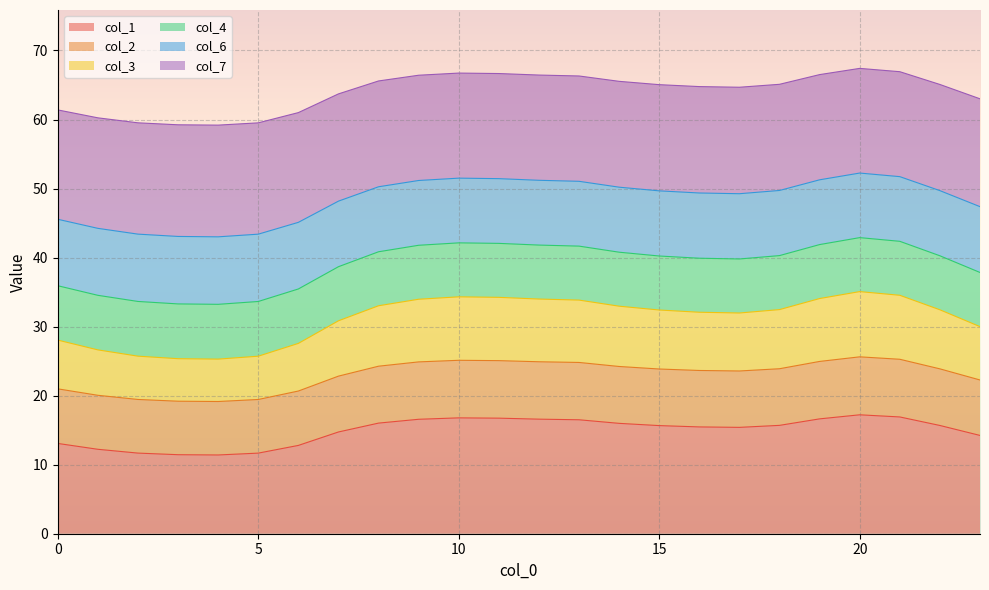

The col_1 series shows 17.4 at 5. True or false?

False